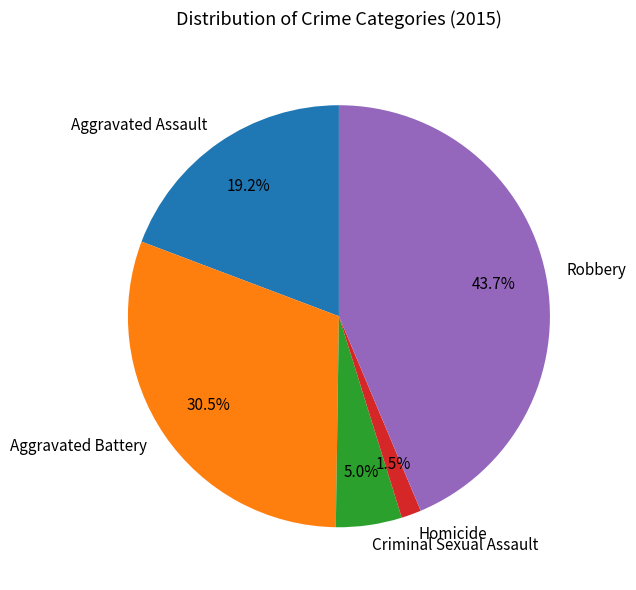

Does Robbery account for over 50% of the chart?

No